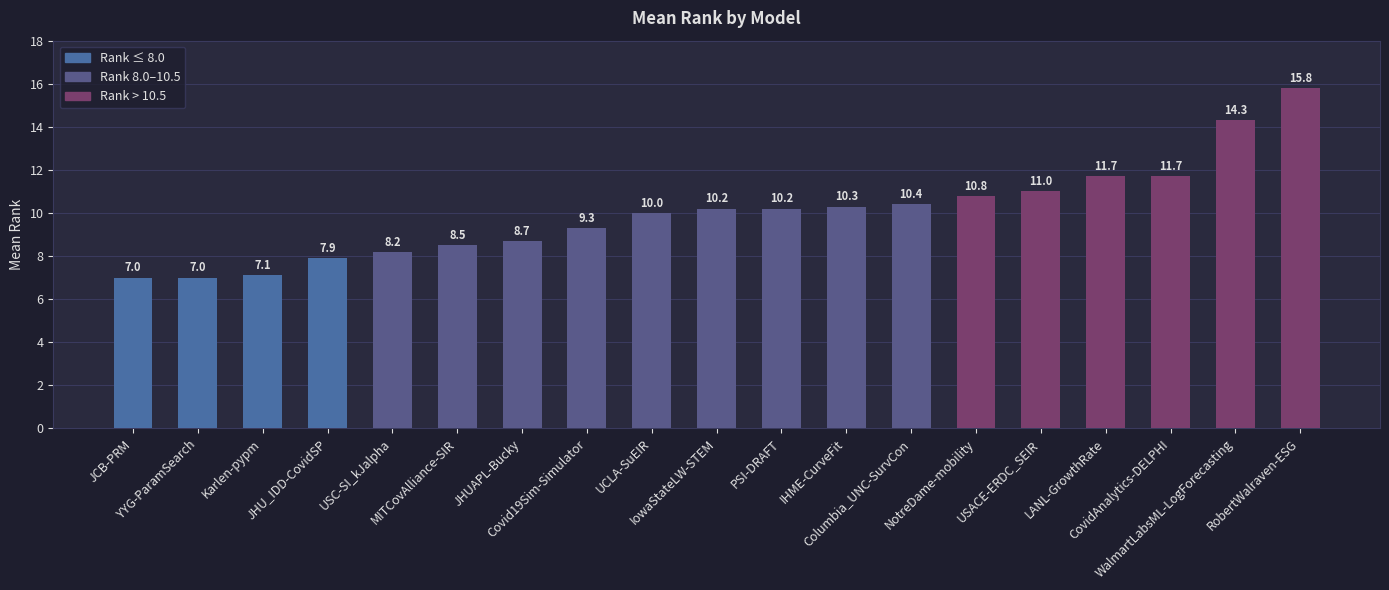

What is the smallest value displayed?

7.0